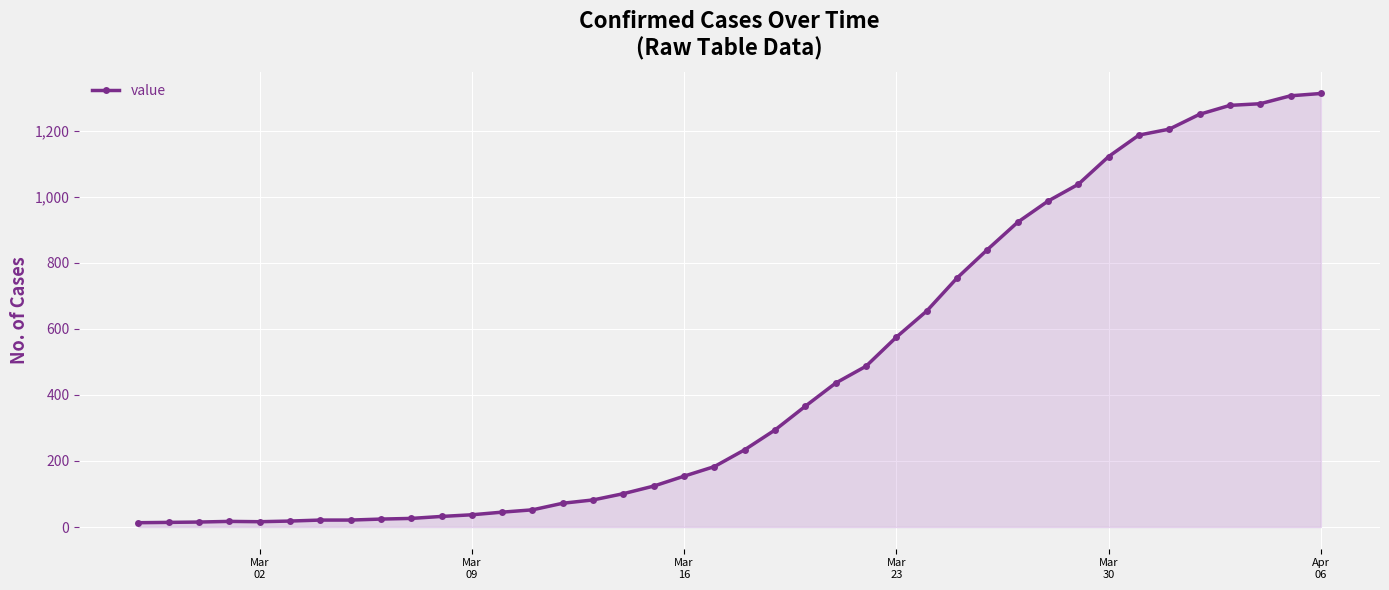

Count the number of data series in this chart.

1